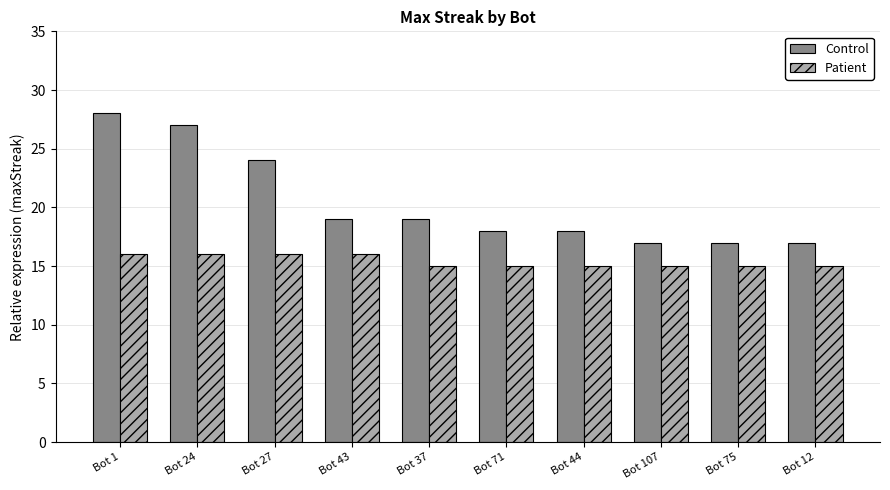

What is the total value across all series at Bot 24?

43